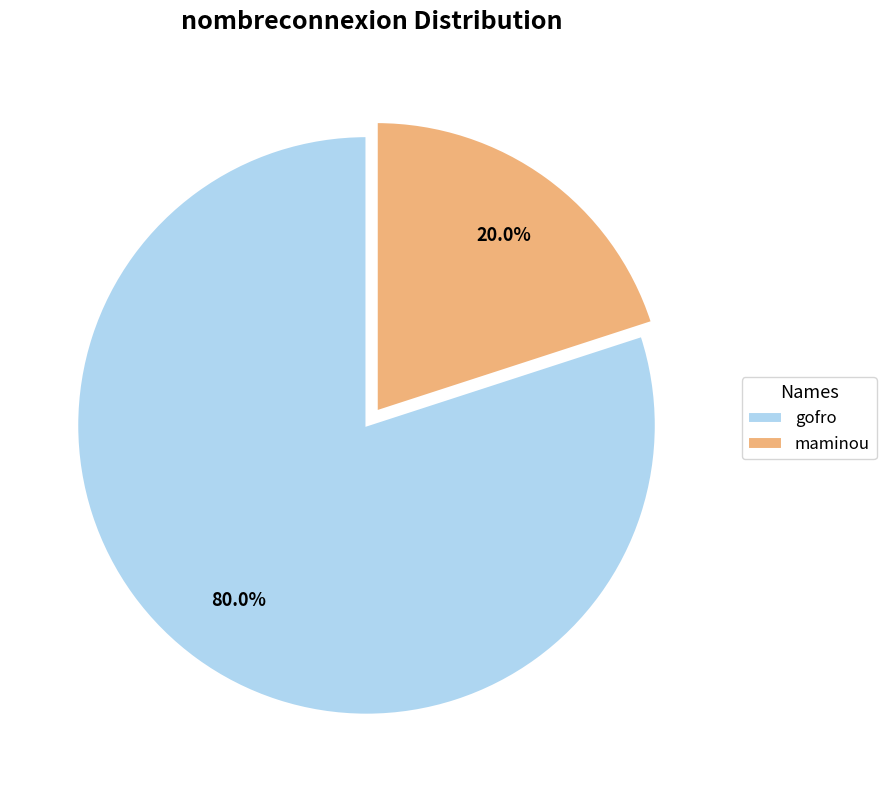

To the nearest percent, what is the difference between the largest and smallest slice percentages?

60%